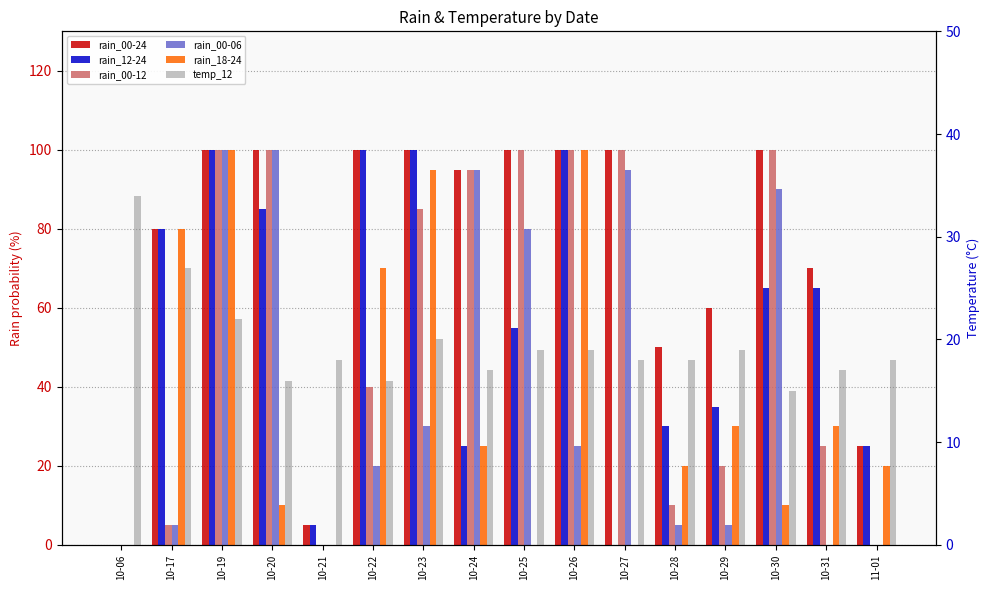

Between 10-24 and 10-31, which series saw the biggest shift?

rain_00-06